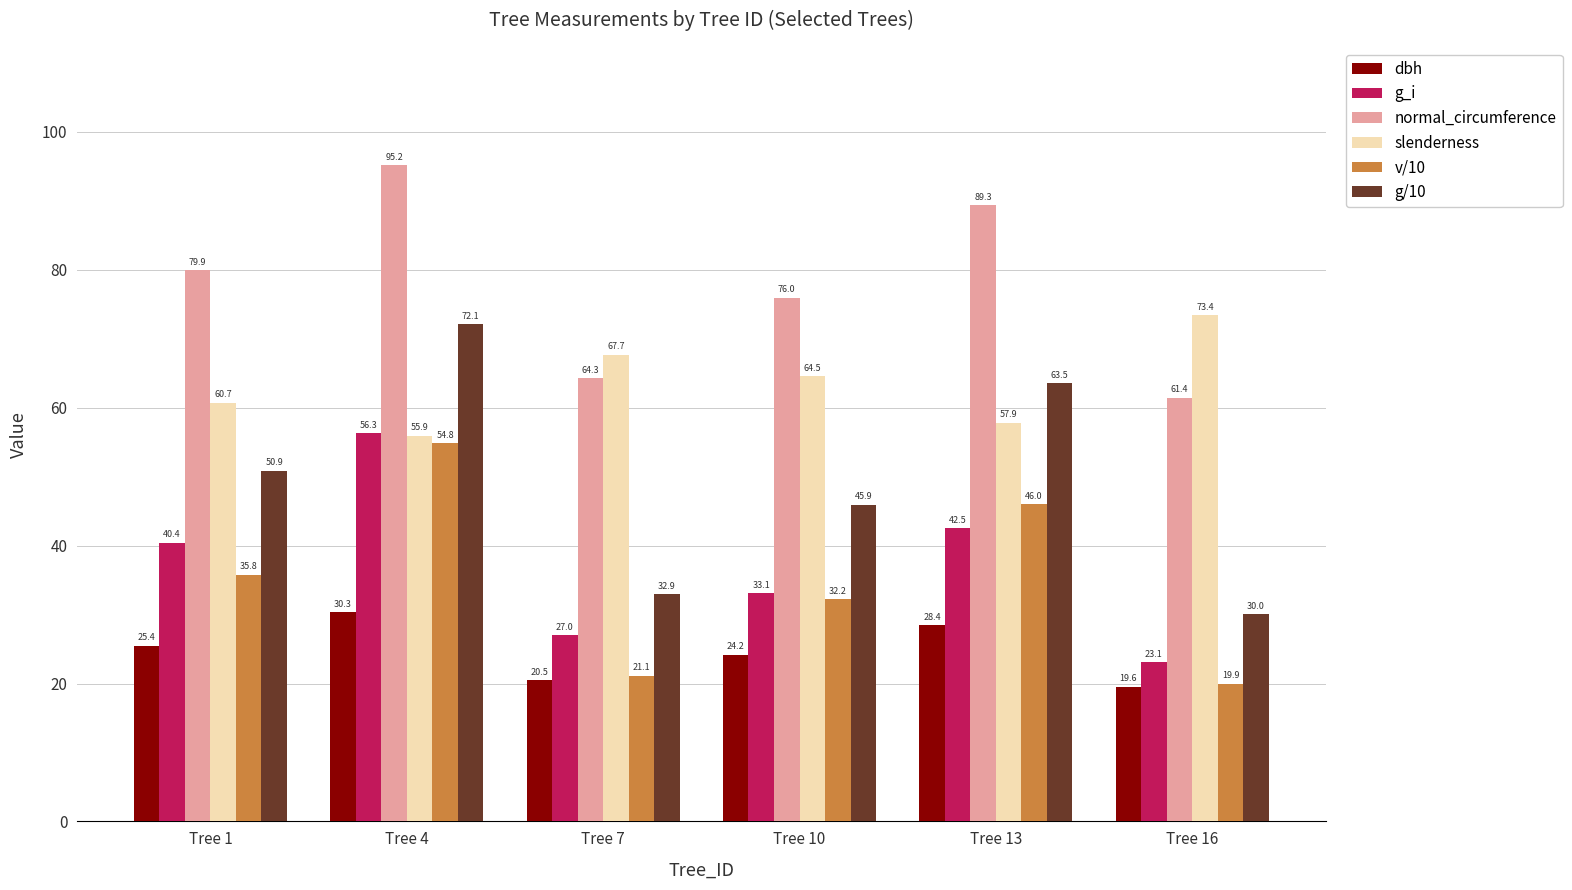

What are all the series names shown in the legend?

dbh, g_i, normal_circumference, slenderness, v/10, g/10